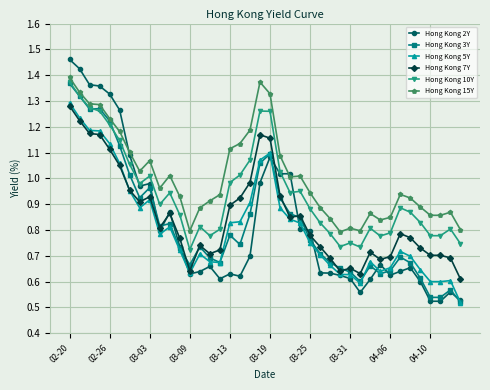

At how many categories does at least one series exceed 0?

40